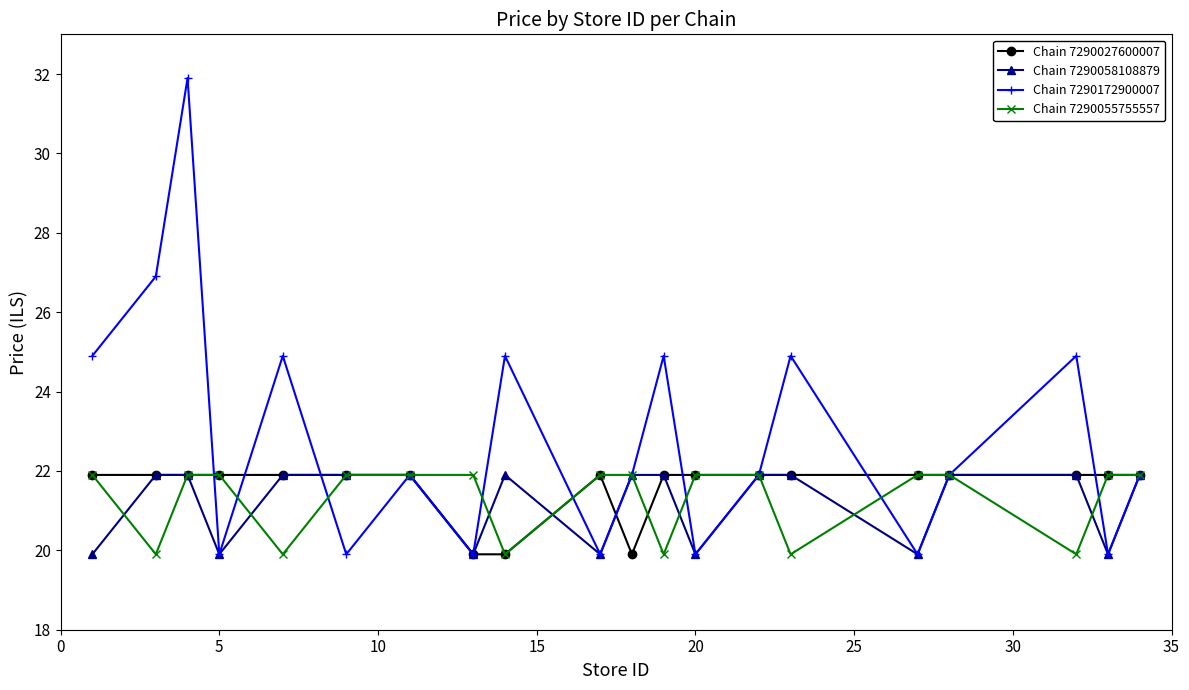

Reading left to right, list all the values displayed in this chart.

Chain 7290027600007: 21.9	21.9	21.9	21.9	21.9	21.9	21.9	19.9	19.9	21.9	19.9	21.9	21.9	21.9	21.9	21.9	21.9	21.9	21.9	21.9
Chain 7290058108879: 19.9	21.9	21.9	19.9	21.9	21.9	21.9	19.9	21.9	19.9	21.9	21.9	19.9	21.9	21.9	19.9	21.9	21.9	19.9	21.9
Chain 7290172900007: 24.9	26.9	31.9	19.9	24.9	19.9	21.9	19.9	24.9	19.9	21.9	24.9	19.9	21.9	24.9	19.9	21.9	24.9	19.9	21.9
Chain 7290055755557: 21.9	19.9	21.9	21.9	19.9	21.9	21.9	21.9	19.9	21.9	21.9	19.9	21.9	21.9	19.9	21.9	21.9	19.9	21.9	21.9